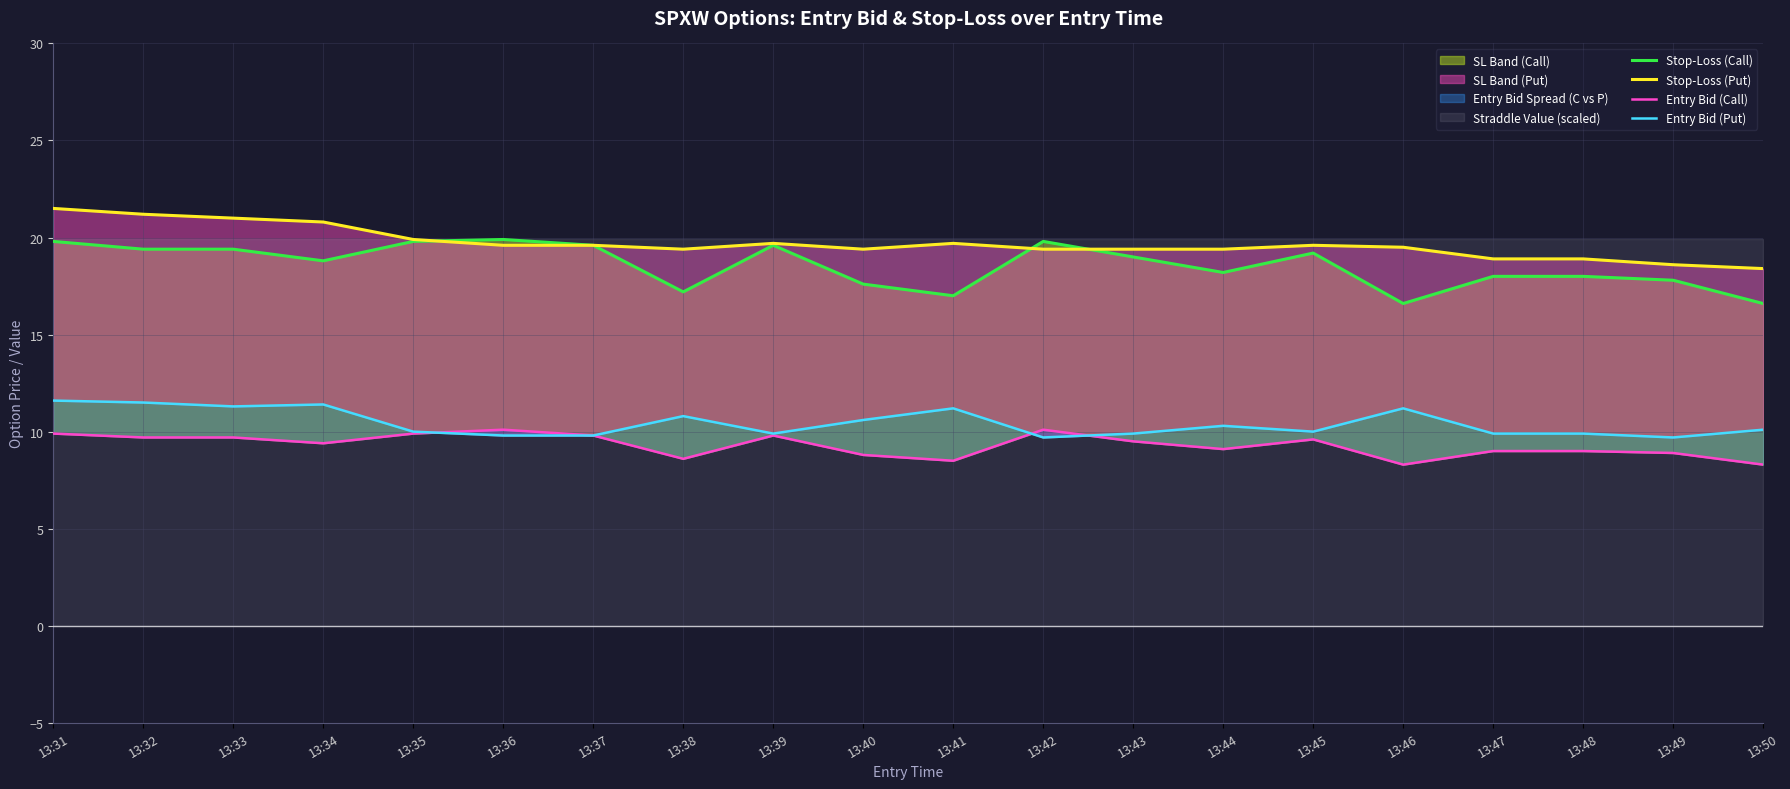

What is the difference between the Entry Bid (Call) values at 13:48 and 13:50?

0.7